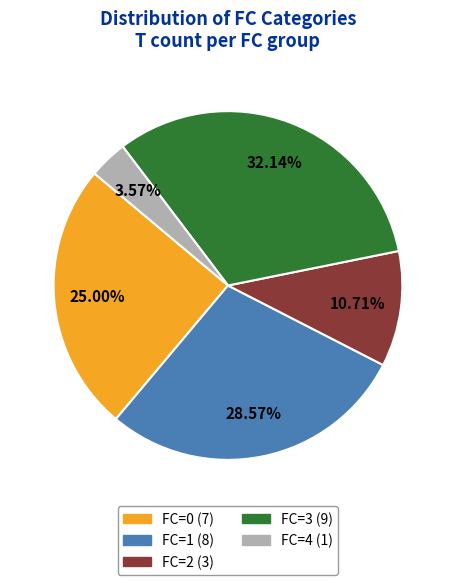

To the nearest percent, what is the combined percentage of FC=1 and FC=2?

39%